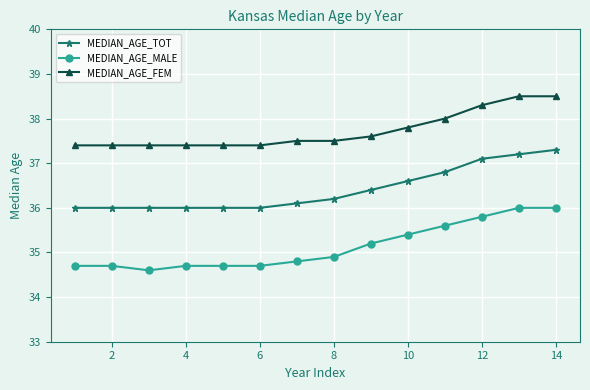

True or false: MEDIAN_AGE_TOT and MEDIAN_AGE_FEM intersect in this chart.

False